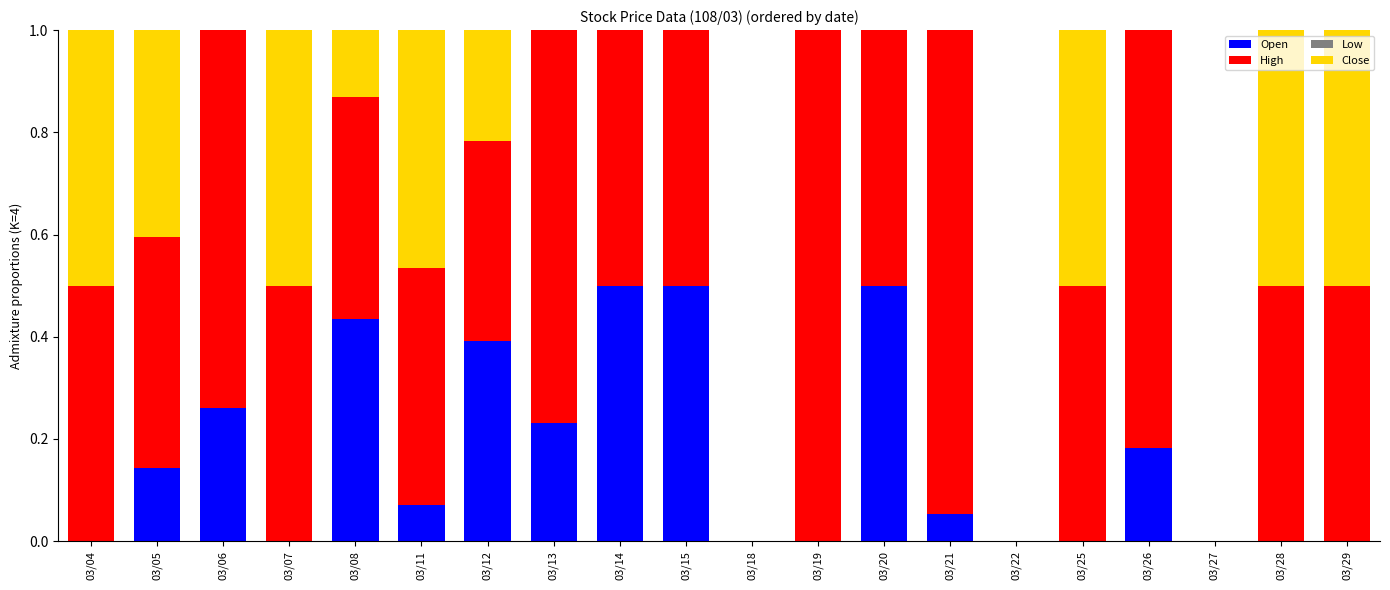

What is the sum of the Open values at 03/14 and 03/15?

1.0